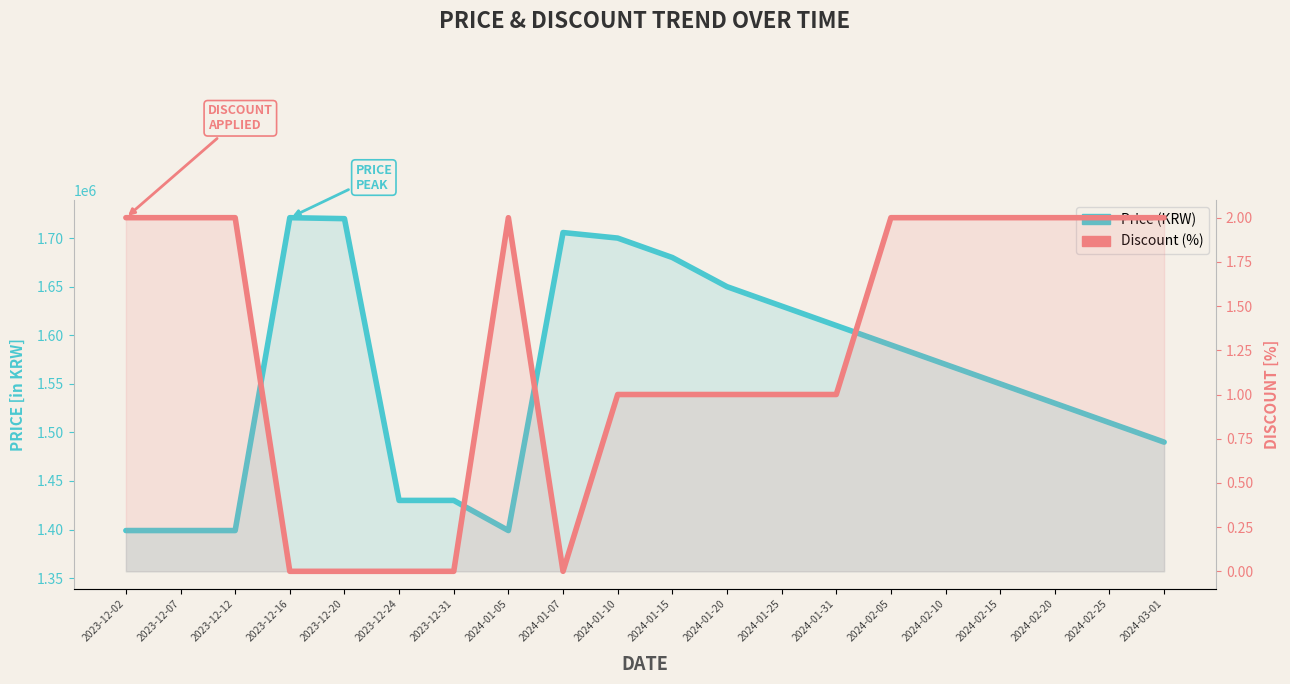

The Discount series shows 1 at 2024-01-07. True or false?

False